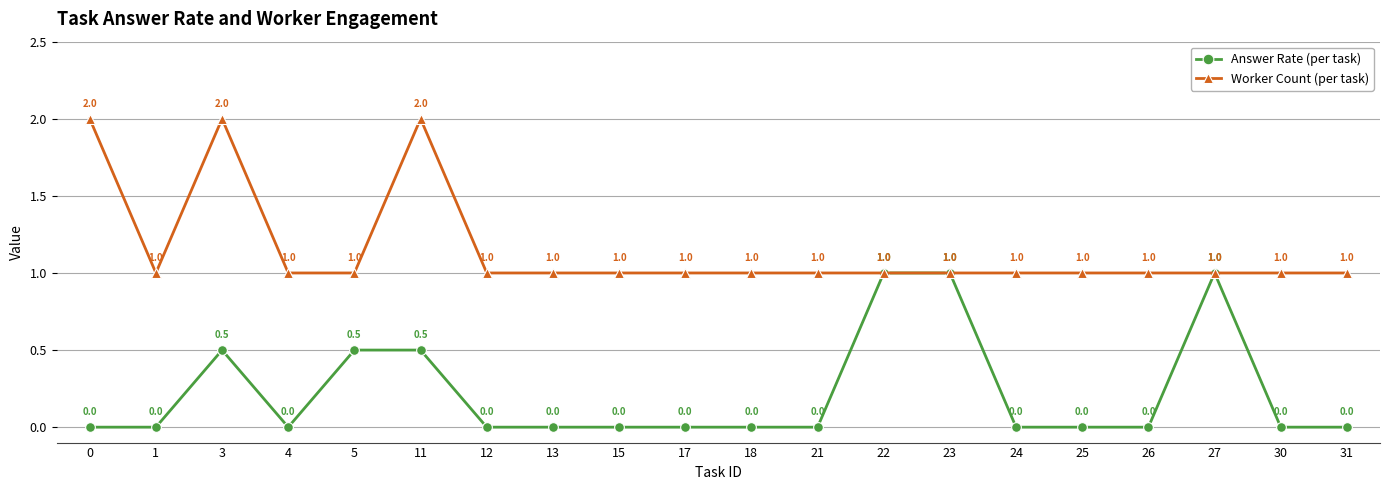

True or false: Worker Count (per task) has more than 1 points higher than both neighbors.

True